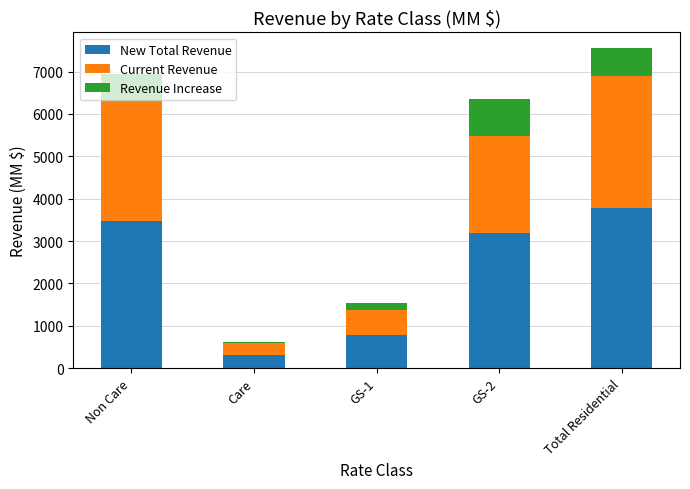

What is the difference between the maximum and minimum values in the New Total Revenue series?

3466.1